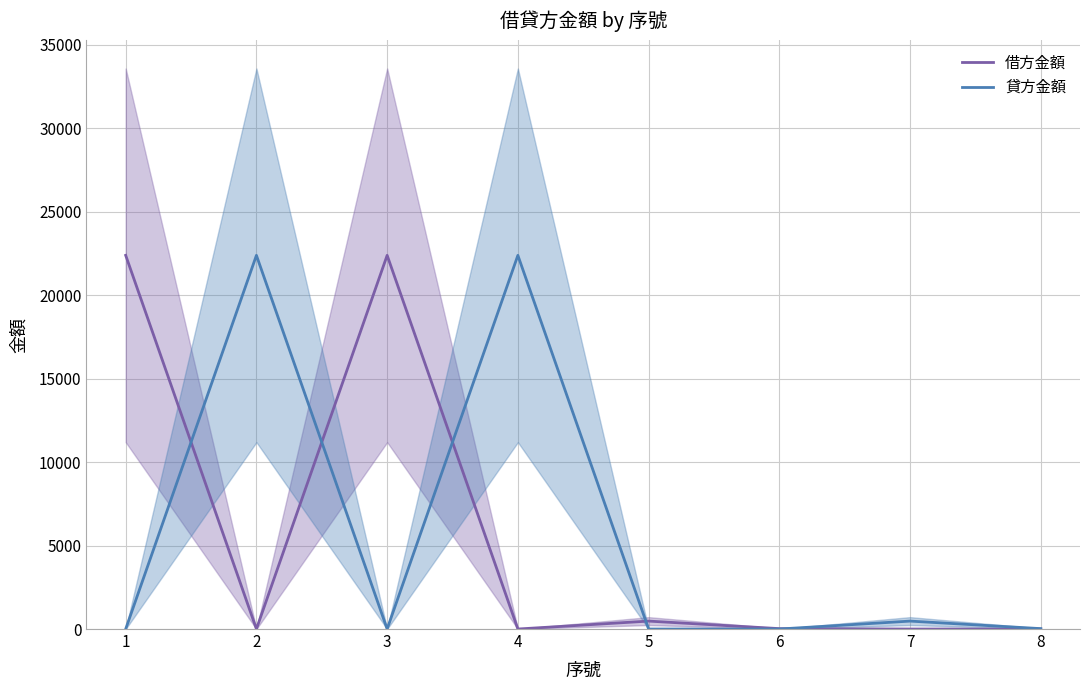

Is the value of 借方金額 at 2 greater than the value of 貸方金額 at 1?

No